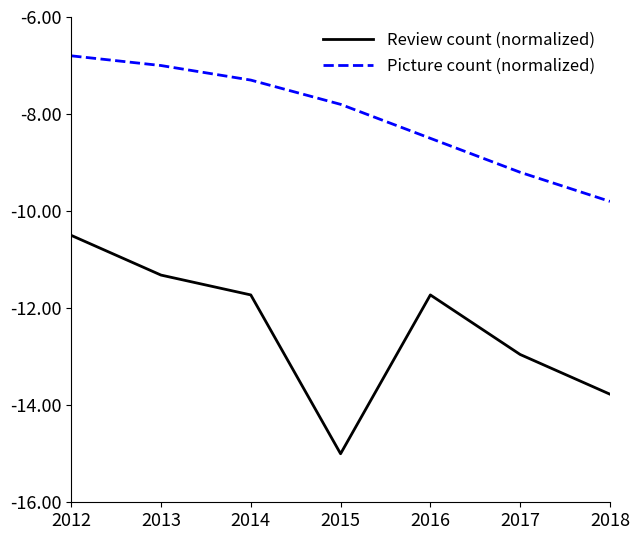

Which series has the widest spread of values?

Review count (normalized)